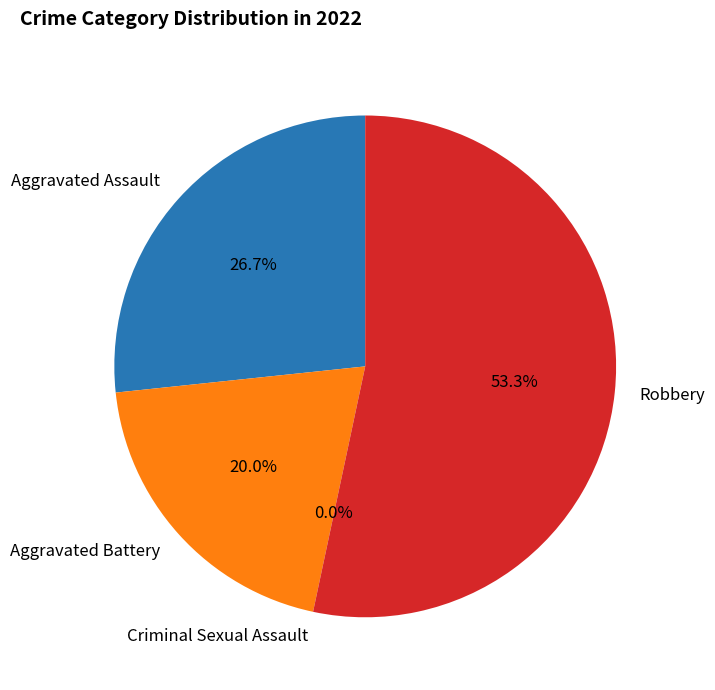

Which slice represents more than half of the pie?

Robbery